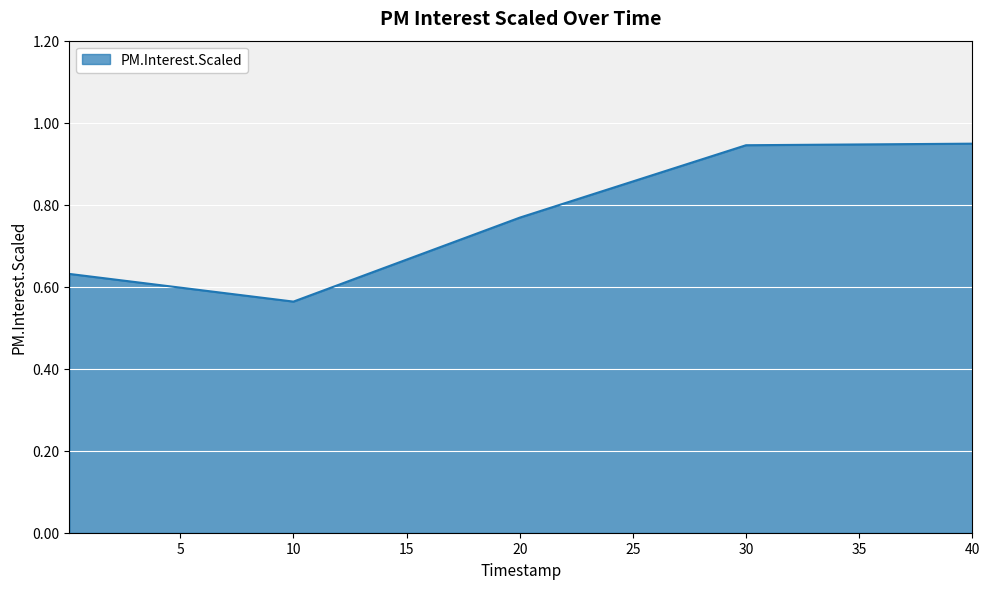

True or false: there are more than 1 points higher than both neighbors.

False